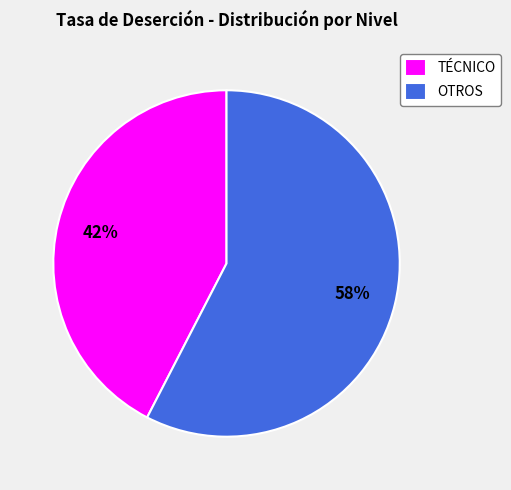

Rank the categories by value from lowest to highest.

TÉCNICO, OTROS